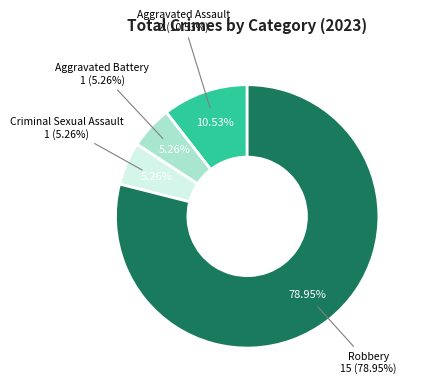

Which category has the smallest portion of the pie?

Aggravated Battery